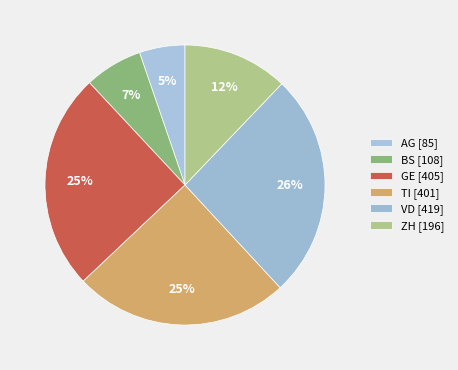

How many slices are in this pie chart?

6